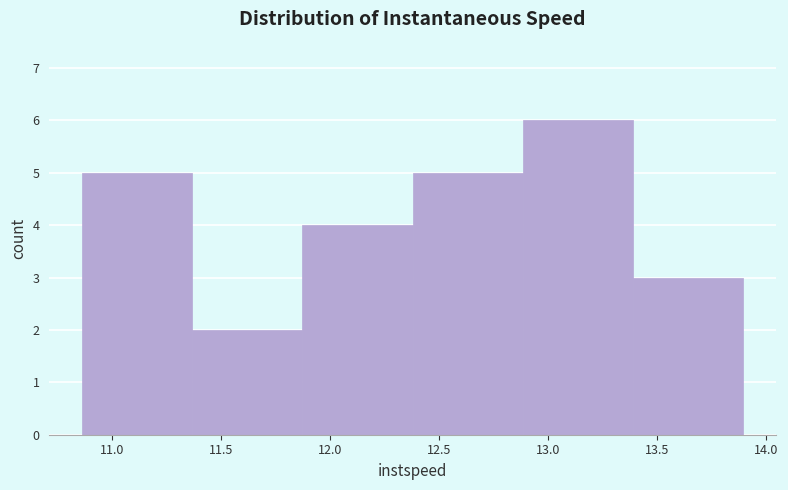

Reading left to right, transcribe this chart: for each bar, give the range it covers on the x-axis and its height. Neither the bar edges nor the heights are printed on the chart, so give them approximately, as read against the axes.

10.85 to 11.35: 5
11.35 to 11.85: 2
11.85 to 12.40: 4
12.40 to 12.90: 5
12.90 to 13.40: 6
13.40 to 13.90: 3